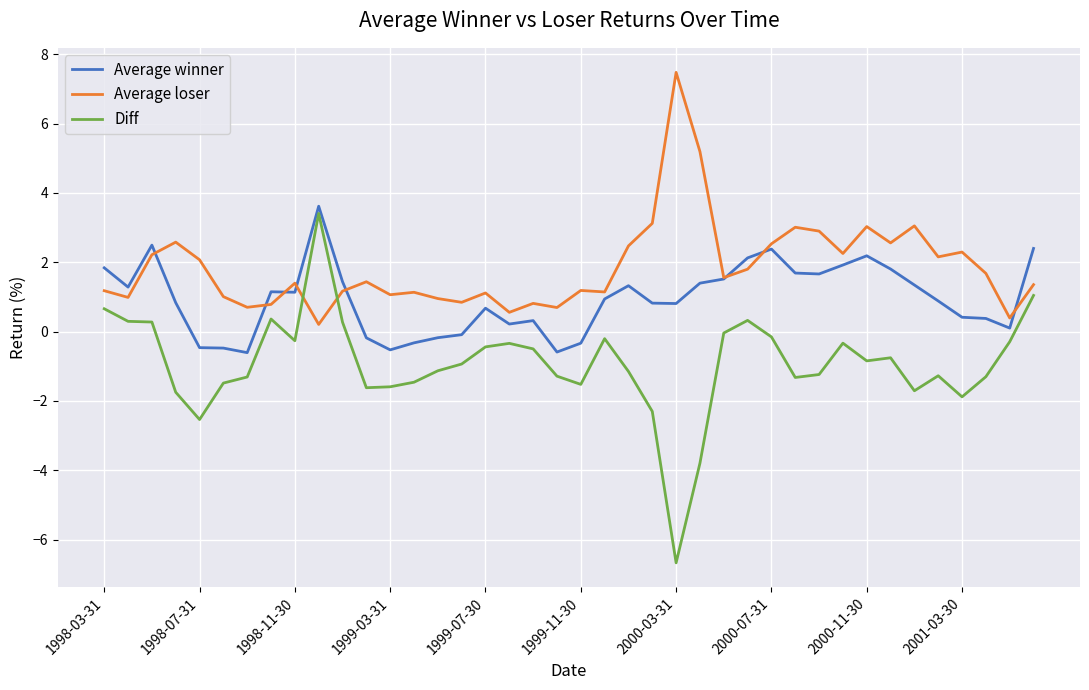

What are all the series names shown in the legend?

Average winner, Average loser, Diff